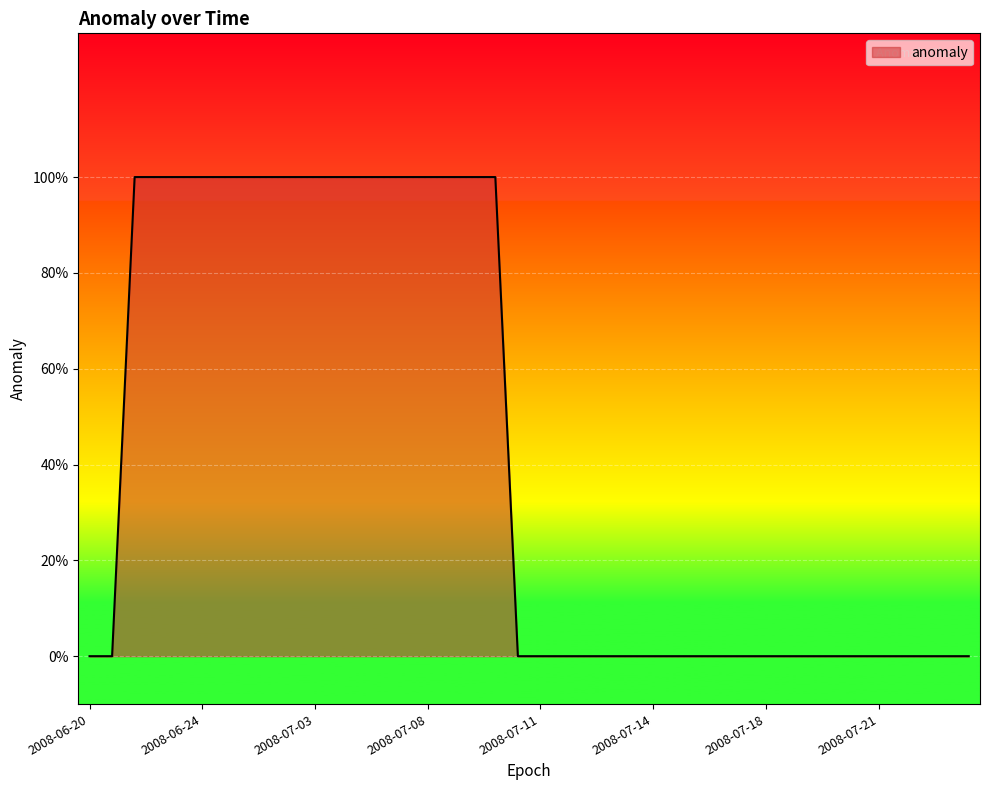

True or false: the data has more than 1 interior local peaks.

False